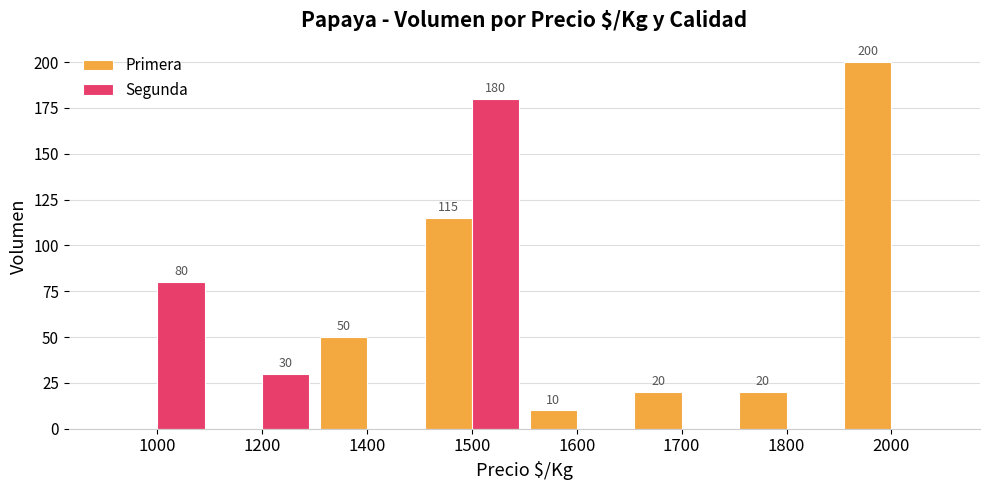

What is the spread (max minus min) of values at 2000?

200